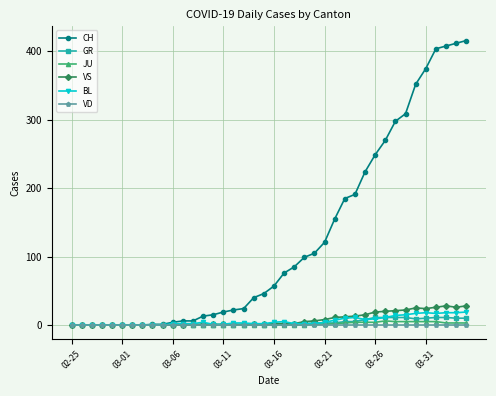

At how many categories does at least one series exceed 260?

9